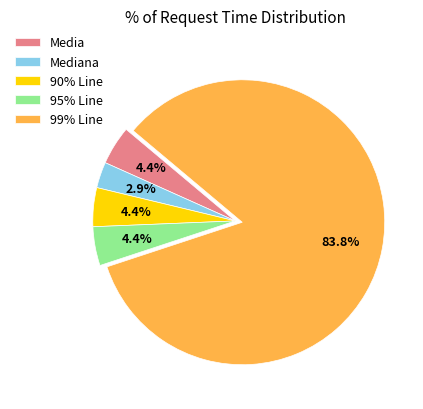

Which category accounts for the majority?

99% Line